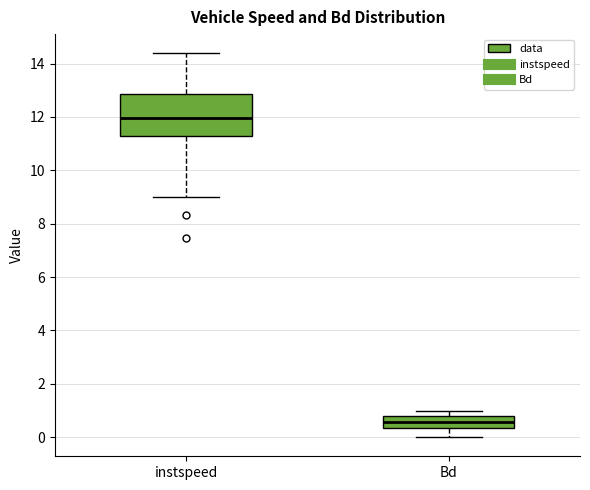

Reading left to right, transcribe this box plot: for each box, give where its median line is, the range the box spans, and where its two whiskers end, as read against the y-axis. The values are not printed on the chart, so give them approximately, as read against the axis.

instspeed: median 12.0, box 11.2 to 12.8, whiskers 9.0 to 14.4
Bd: median 0.6, box 0.4 to 0.8, whiskers 0.0 to 1.0